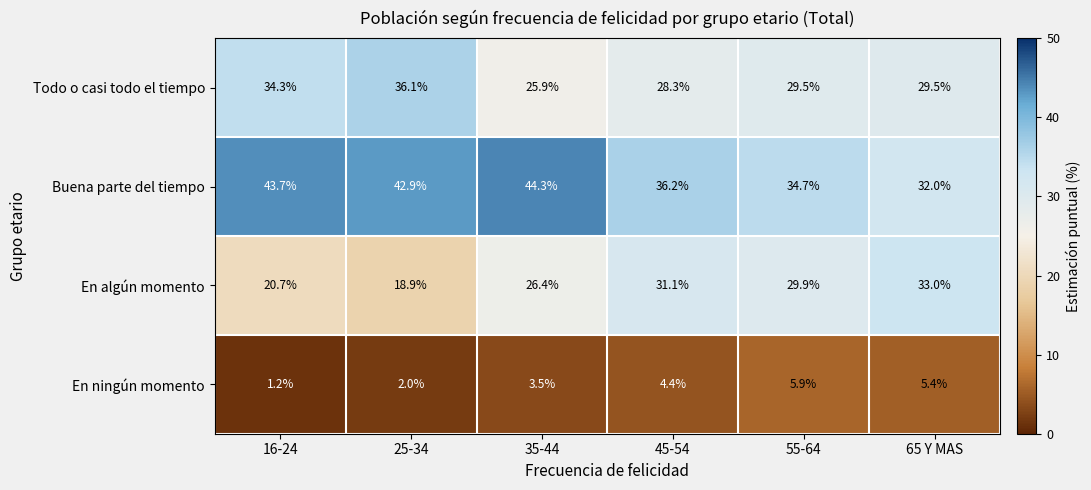

Is it true that Buena parte del tiempo equals 32.0 at 65 Y MAS?

True